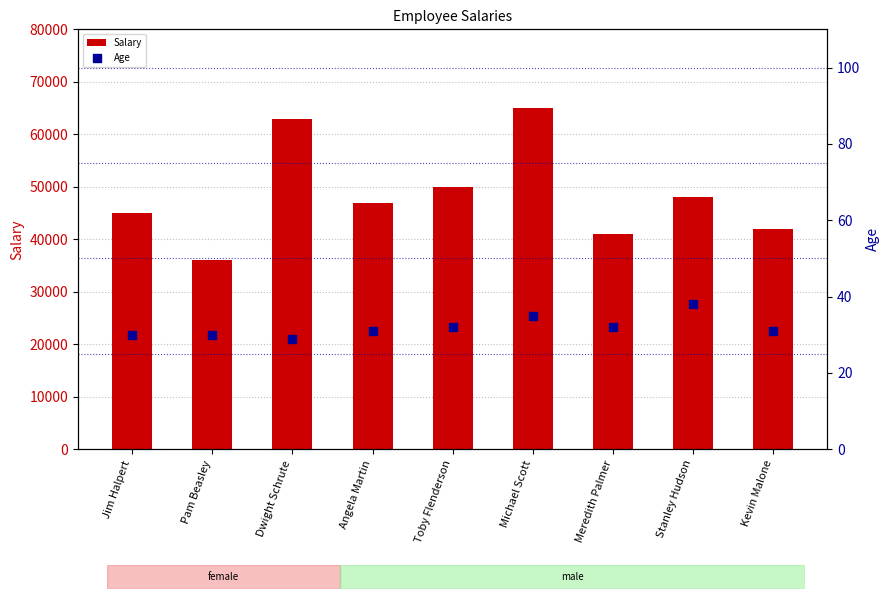

Which series contains the lowest Y value?

Age